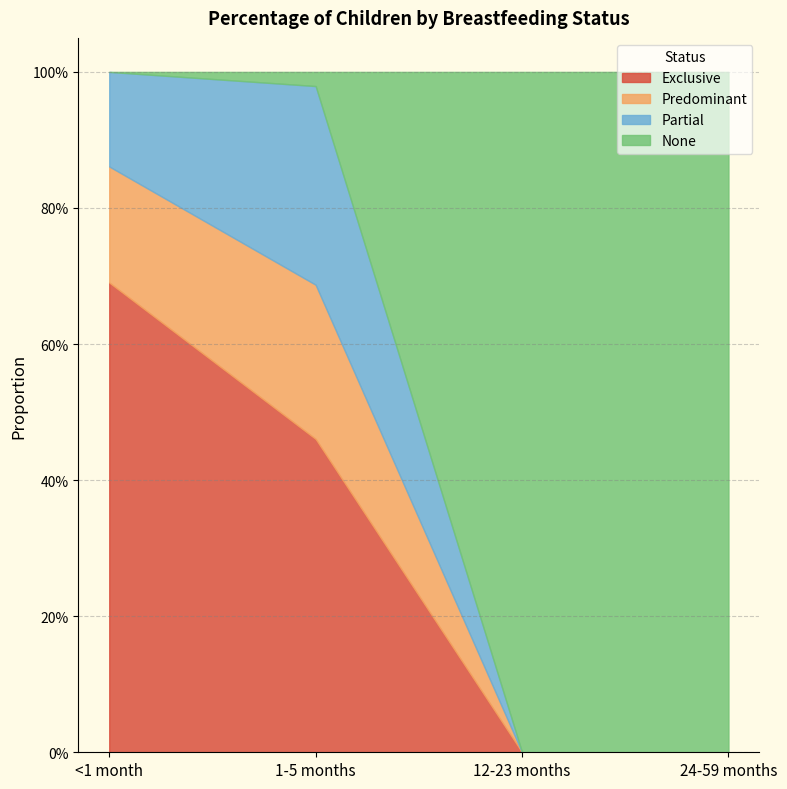

What is the value of the Partial point at the 1st from the left?

0.1